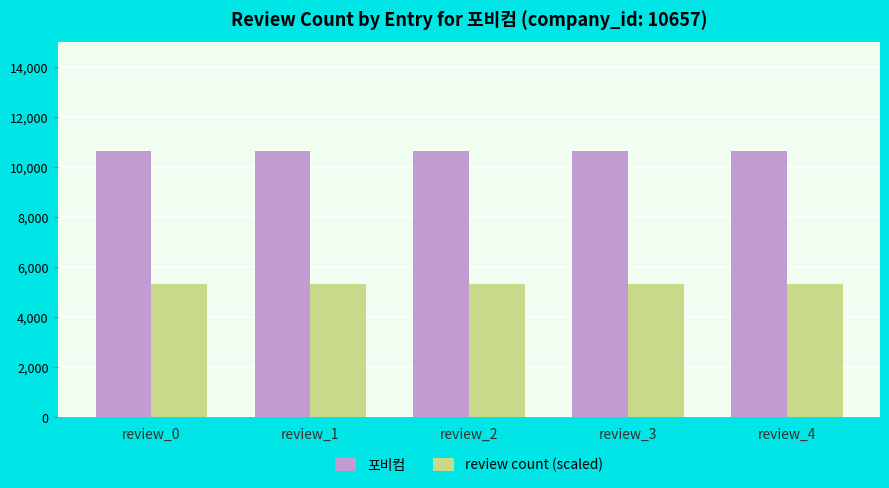

Is the value of review count (scaled) at review_2 greater than the value of 포비컴 at review_2?

No